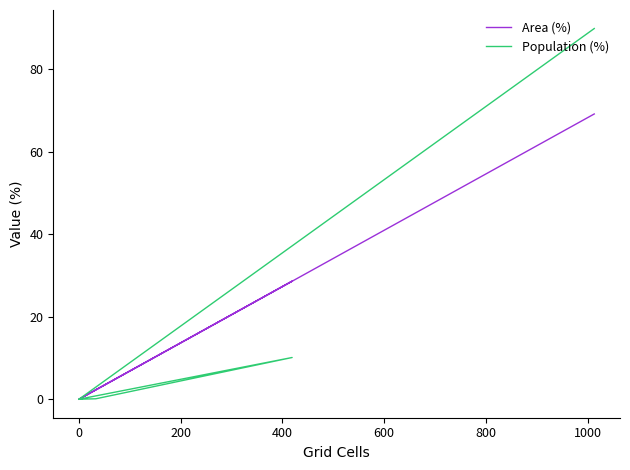

Which series has the largest total across all categories?

Area (%)